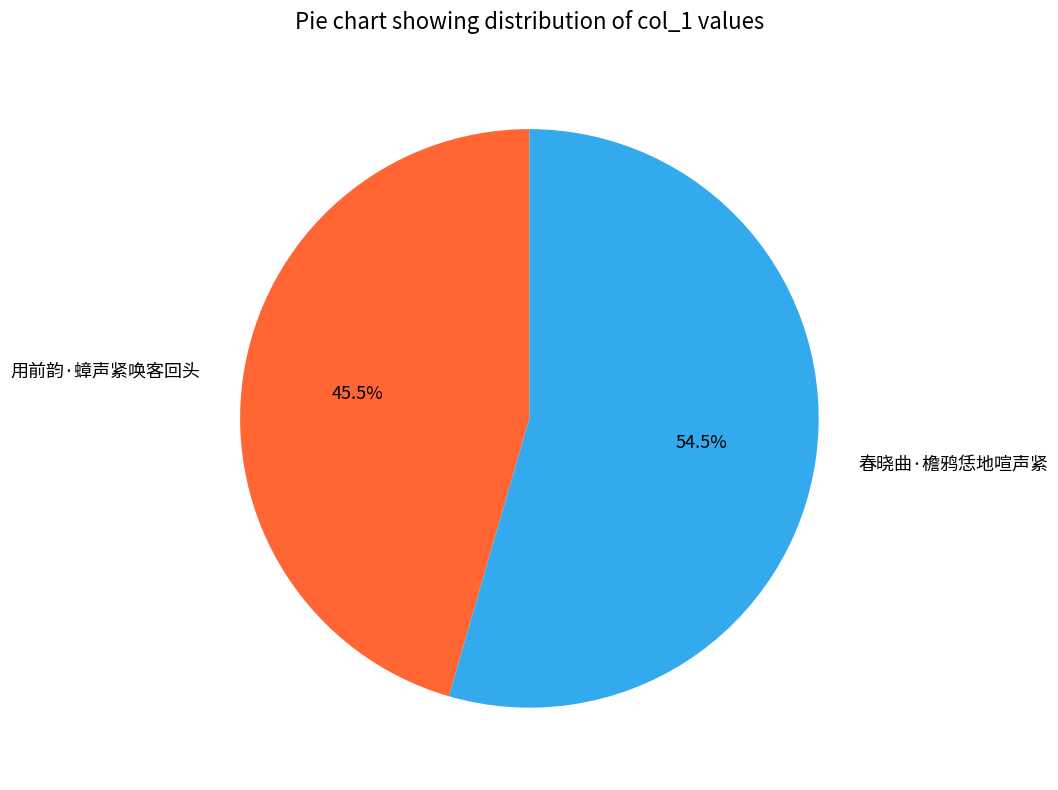

What percentage do 用前韵·蟑声紧唤客回头 and 春晓曲·檐鸦恁地喧声紧 together represent?

100.0%